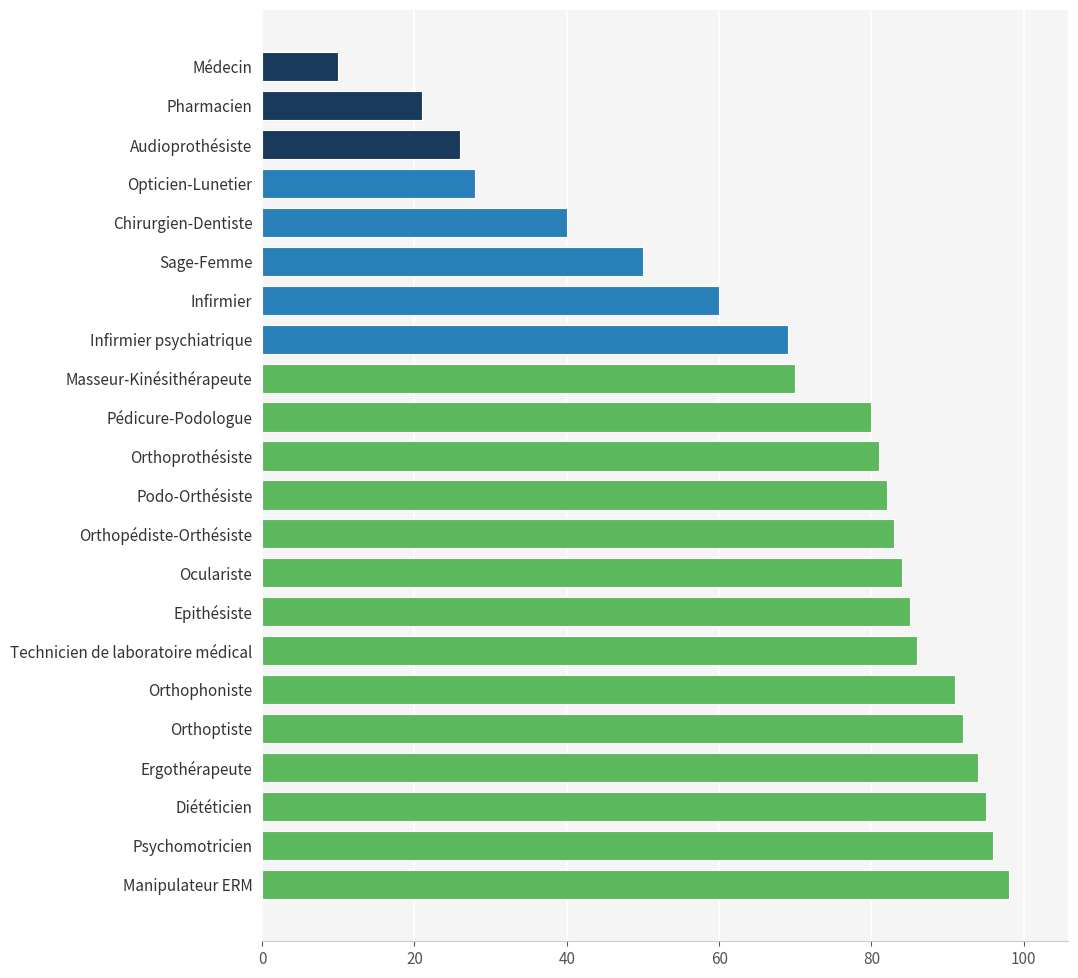

The value at Diététicien is 95. True or false?

True